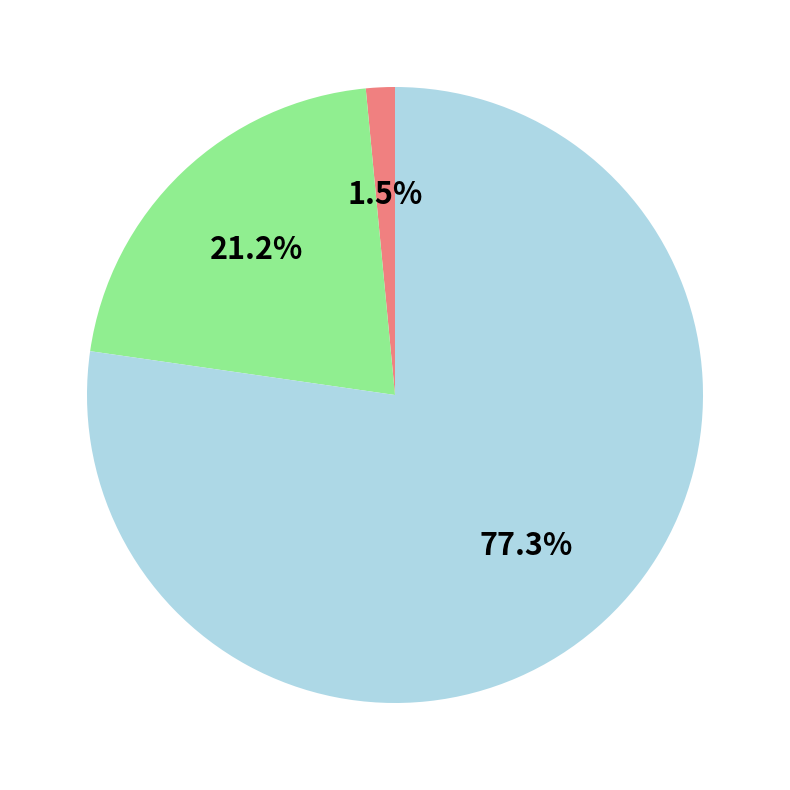

Is there a majority slice in this chart?

Yes